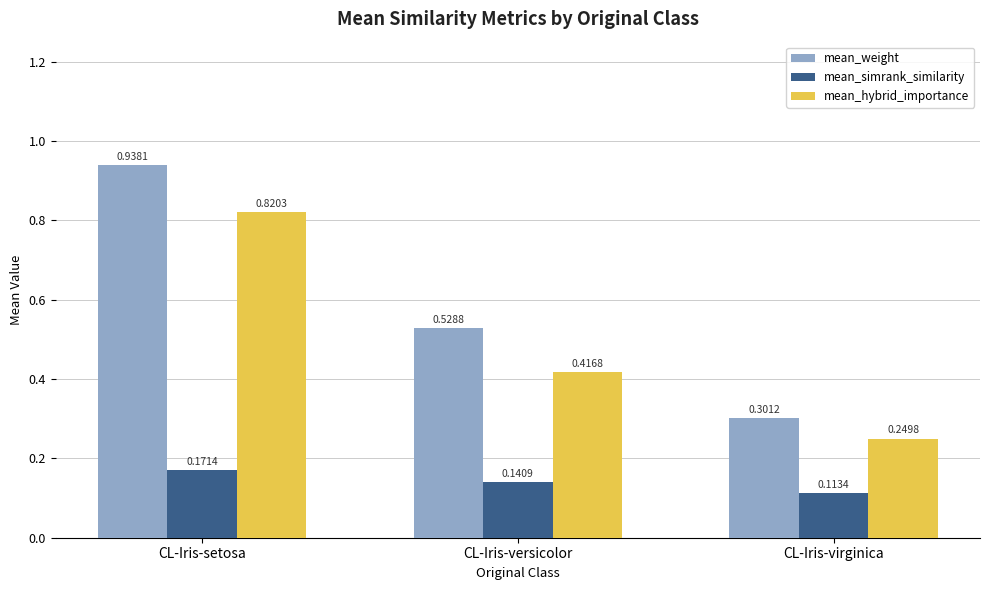

How many bars are there in total?

9